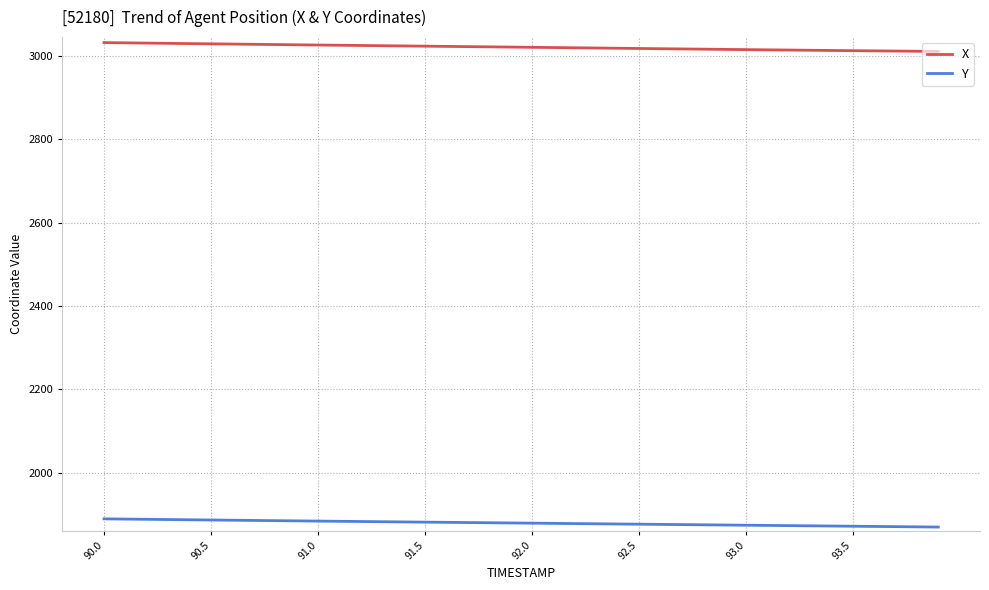

Which series has the largest total across all categories?

X